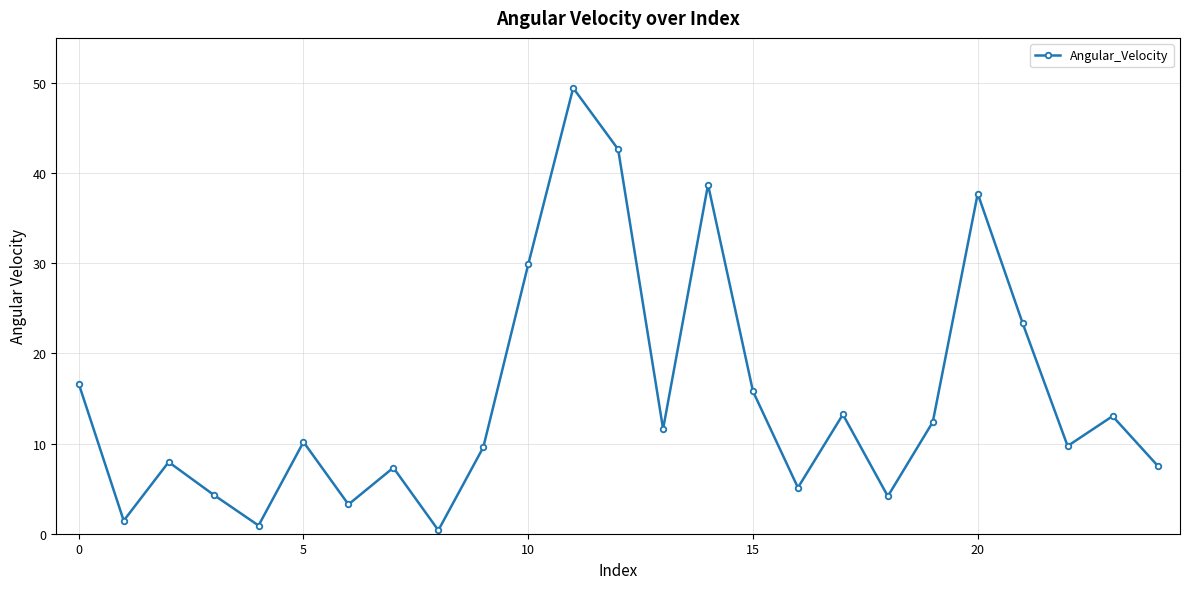

What is the maximum value shown in the chart?

49.4